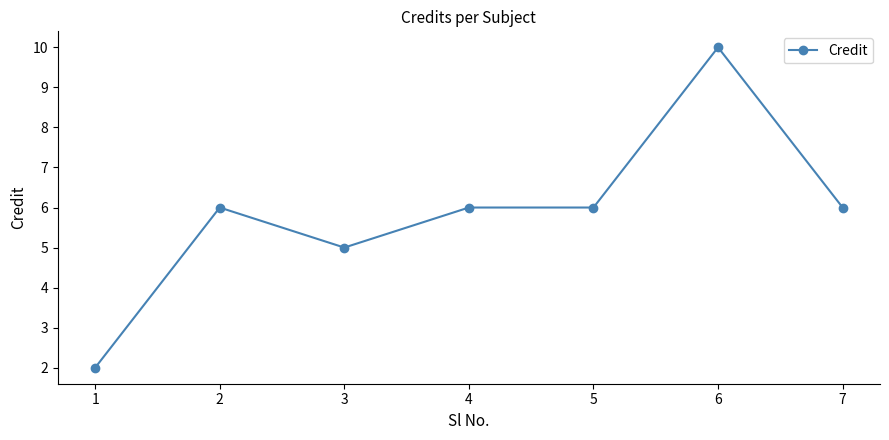

At which category does the data reach its first local valley?

3